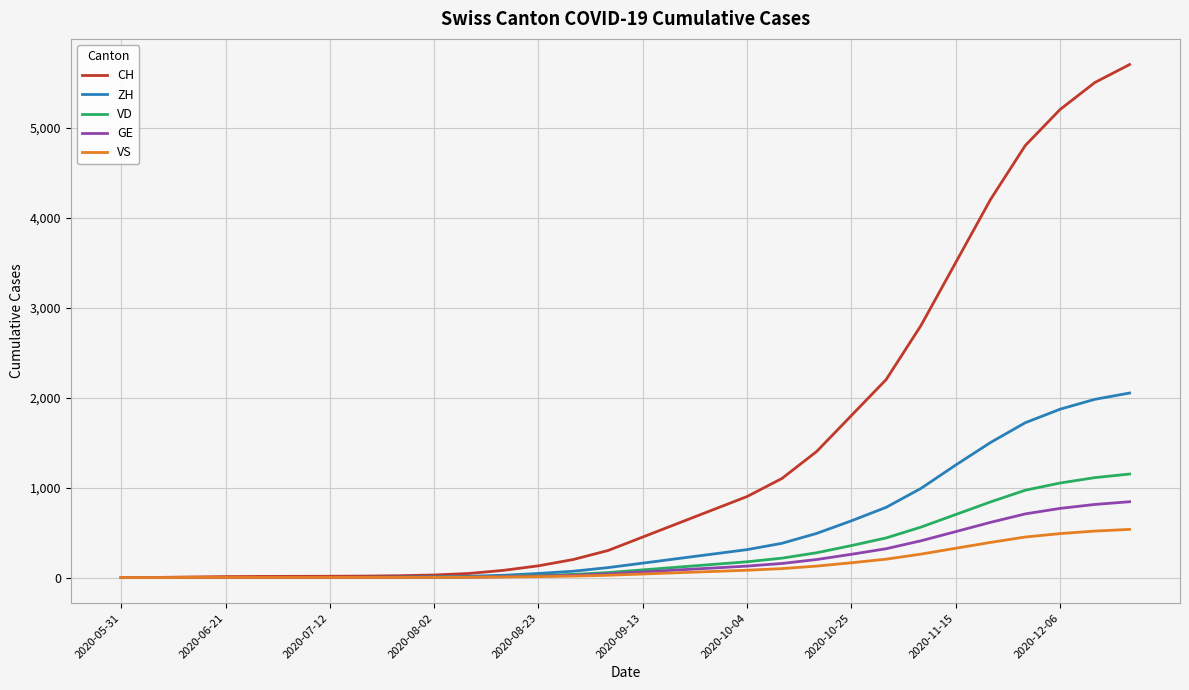

How many lines are shown in the chart?

5